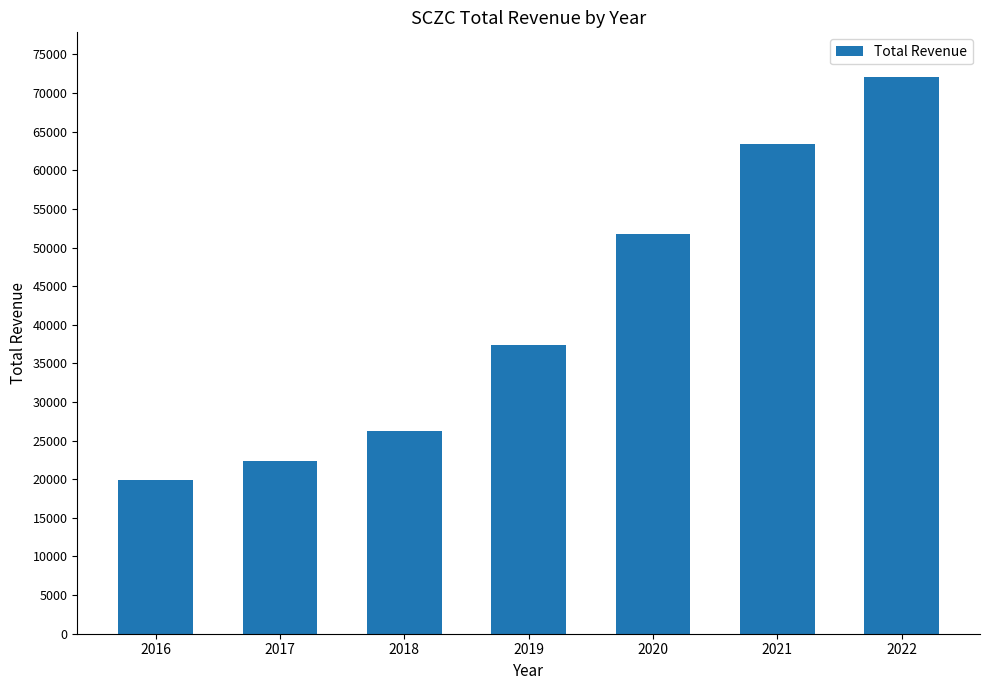

Which label corresponds to the smallest value in the chart?

2016